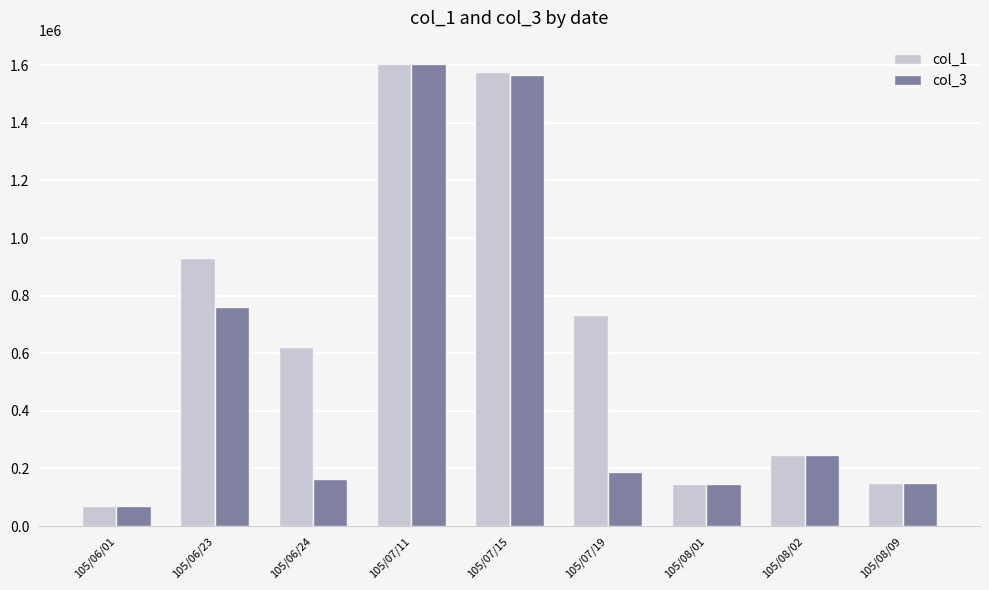

The col_1 series shows 1577000 at 105/07/15. True or false?

True